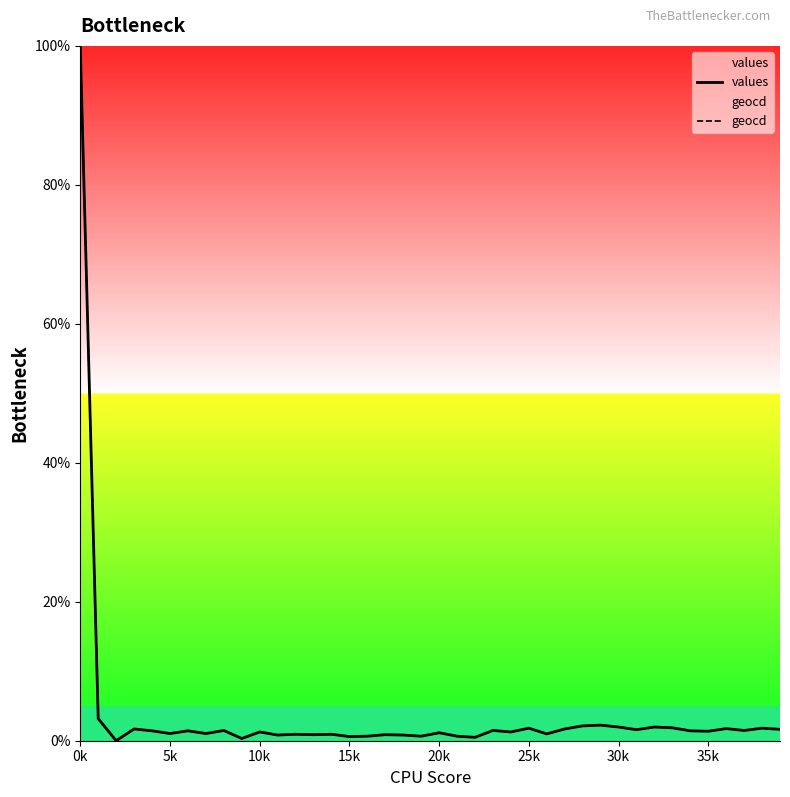

What are all the series names shown in the legend?

values, geocd